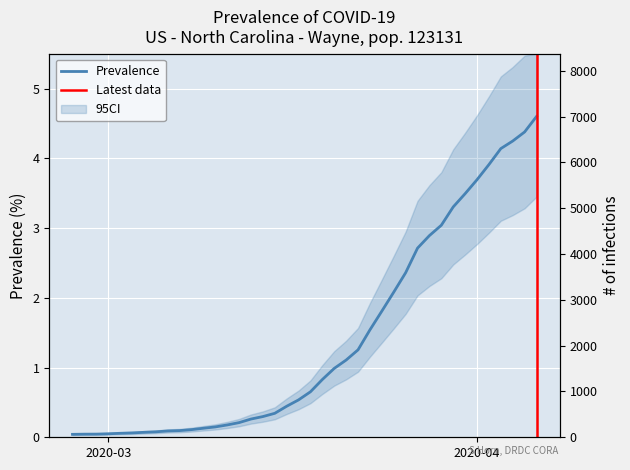

What is the sum of the values at 2020-03-19 and 2020-03-29?

3.9